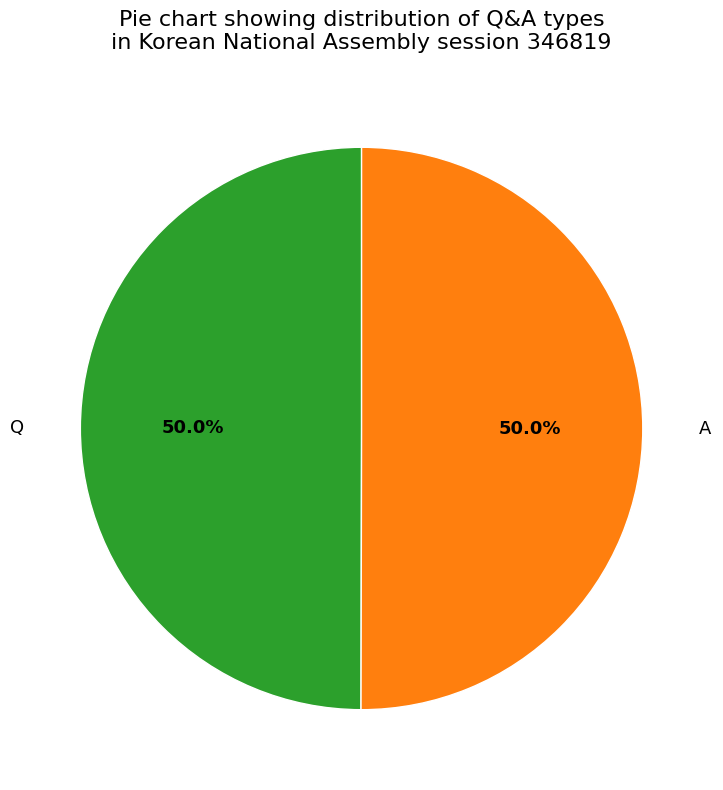

Approximately how many times larger is the value at Q compared to A?

1.0